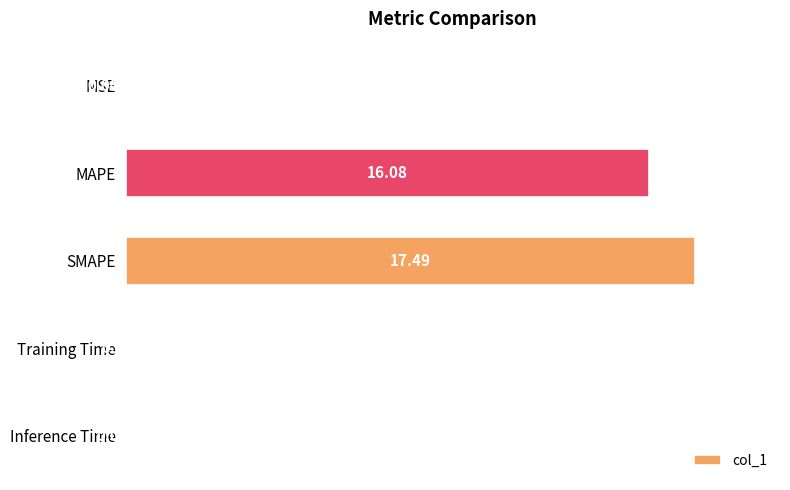

Which has a higher value, MSE or SMAPE?

SMAPE